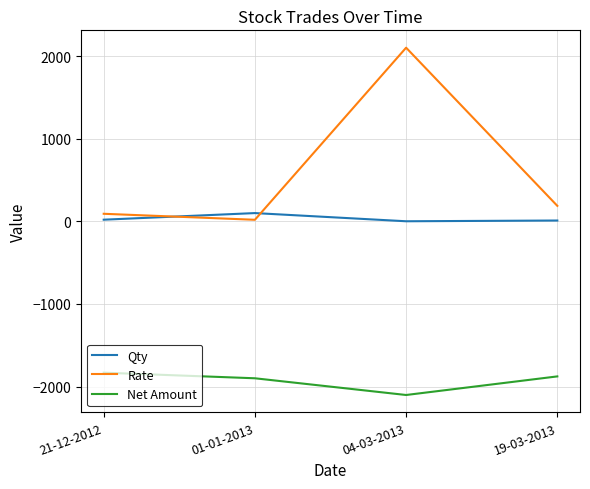

Which category has the lowest value in the Net Amount series?

04-03-2013